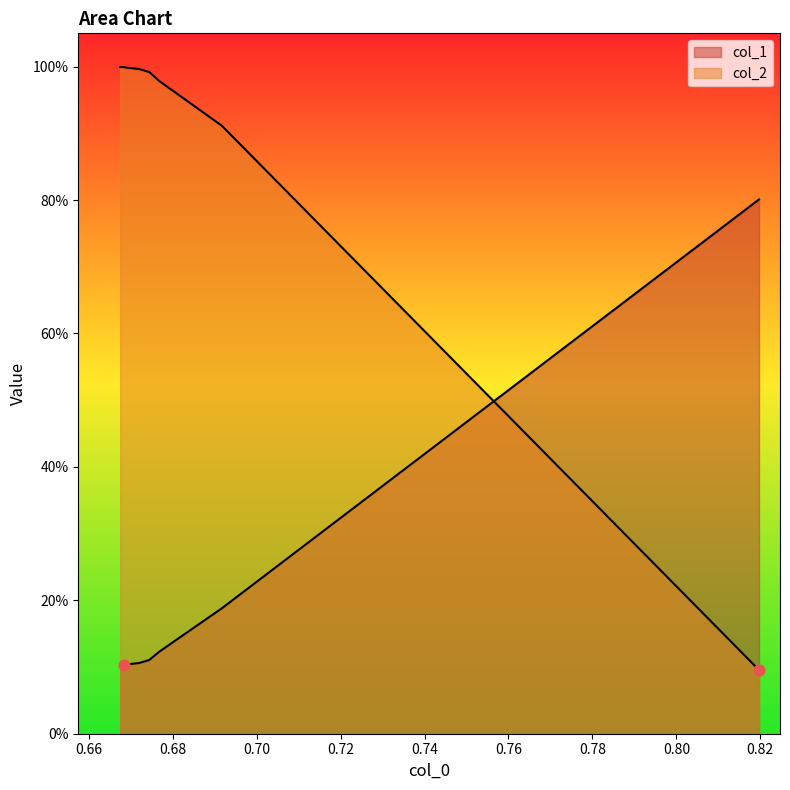

Which series contains the highest Y value?

col_2